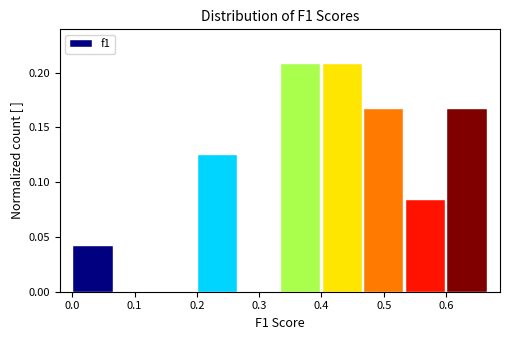

Reading left to right, transcribe this chart: for each bar, give the range it covers on the x-axis and its height. Neither the bar edges nor the heights are printed on the chart, so give them approximately, as read against the axes.

0.00 to 0.07: 0.040
0.07 to 0.13: 0
0.13 to 0.20: 0
0.20 to 0.27: 0.125
0.27 to 0.33: 0
0.33 to 0.40: 0.210
0.40 to 0.47: 0.210
0.47 to 0.53: 0.165
0.53 to 0.60: 0.085
0.60 to 0.67: 0.165